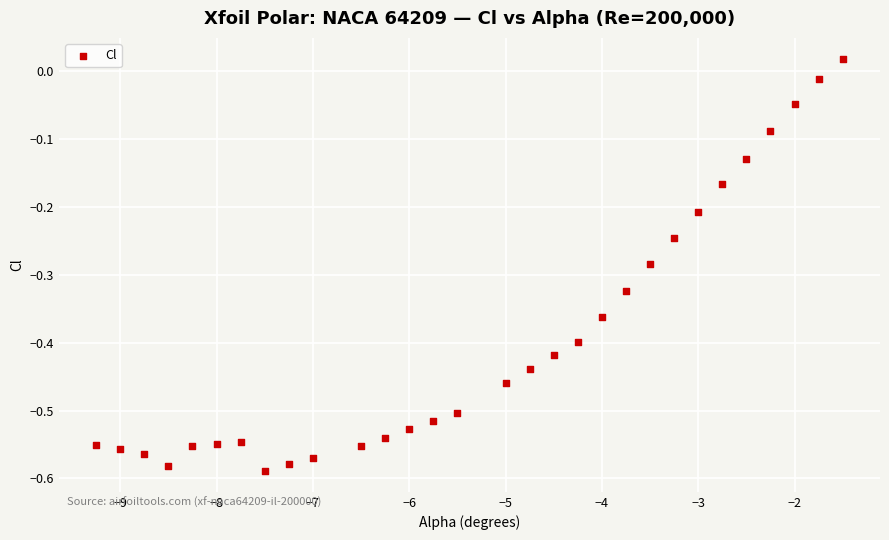

What is the range of Y values (max minus min)?

0.6